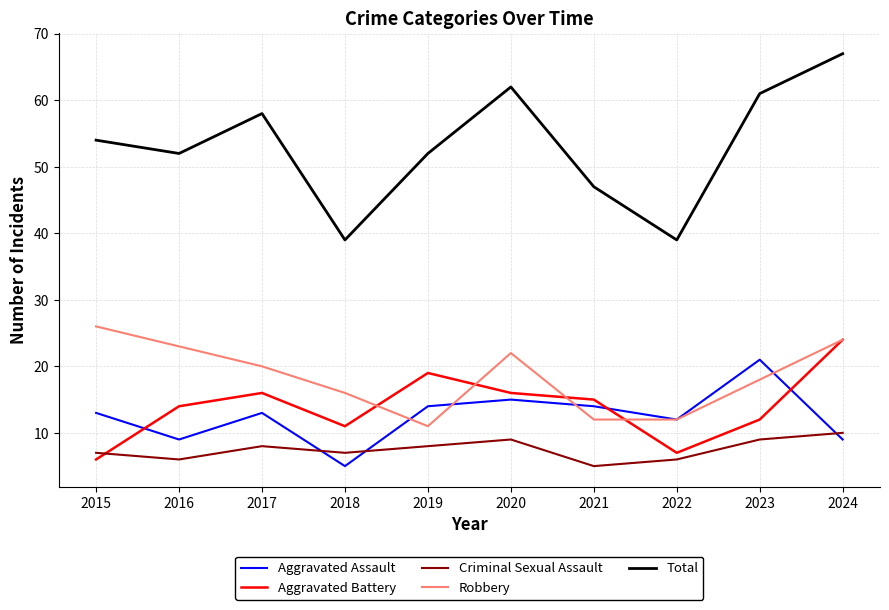

What is the difference between the second highest and second lowest values in the Criminal Sexual Assault series?

3